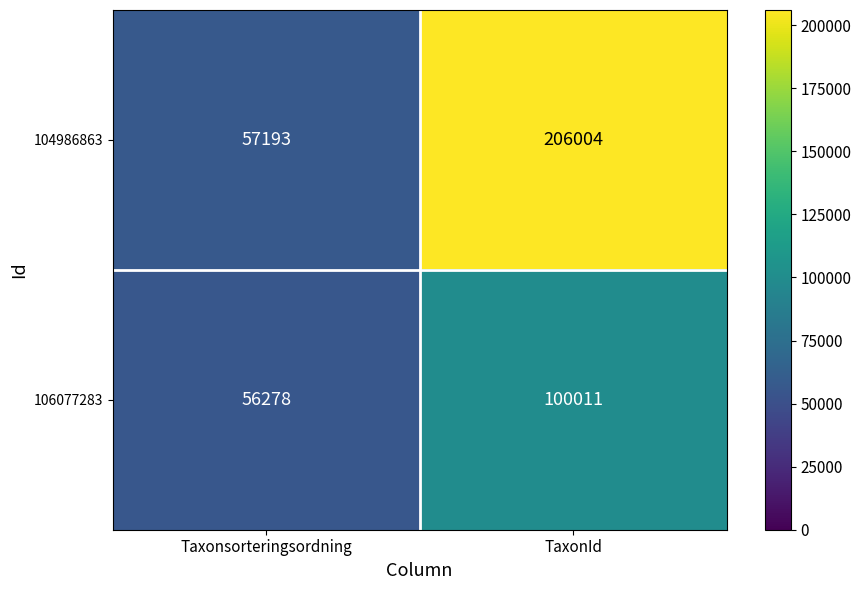

What is the total value across all series at Taxonsorteringsordning?

113471